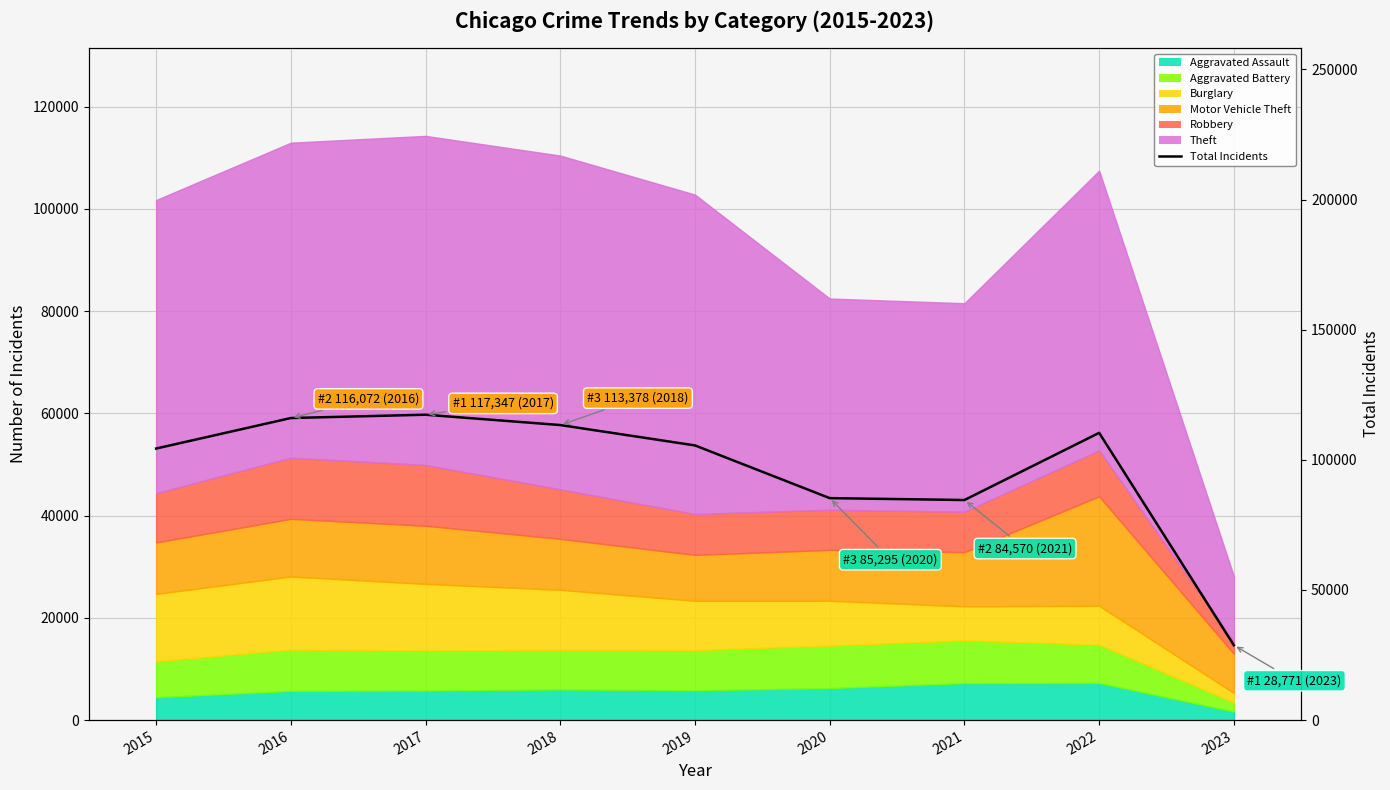

Where does the data first go above 105549?

2016